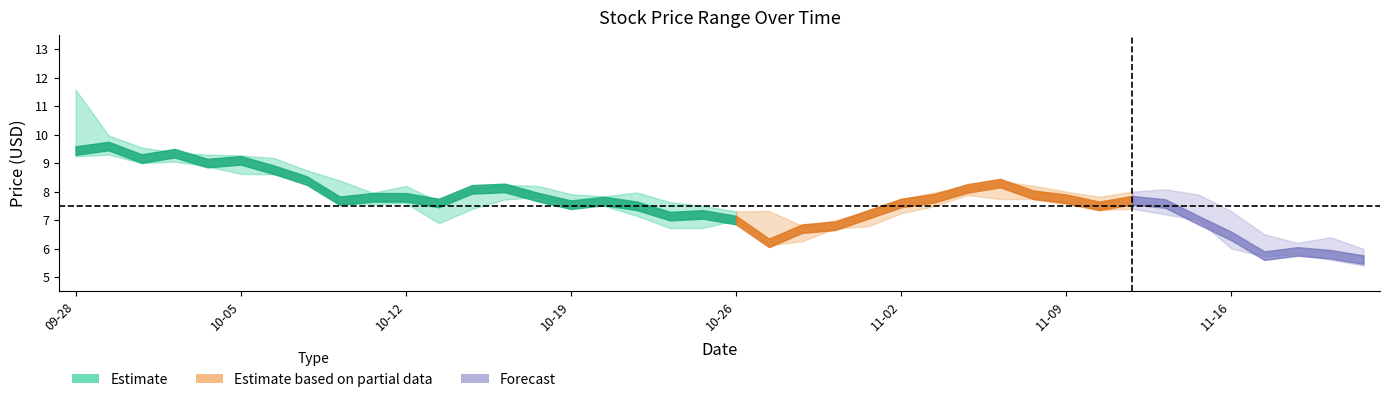

At how many categories does at least one series exceed 9?

7